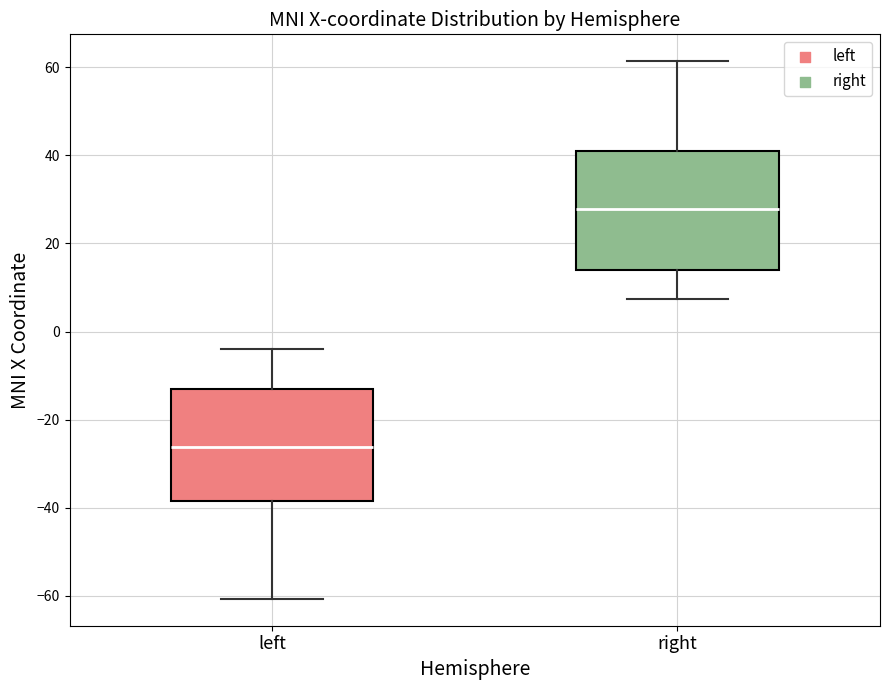

Which box's median line is the lowest?

left